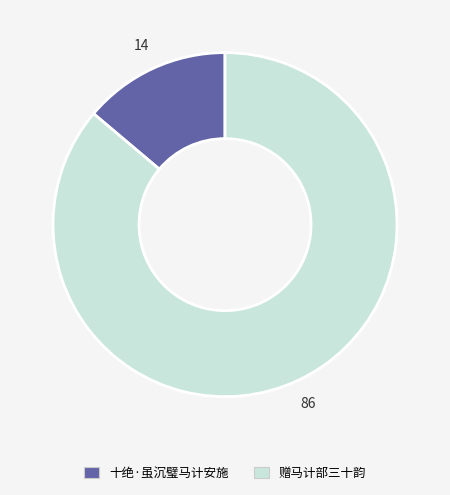

Is there any slice that represents more than half of the pie?

Yes